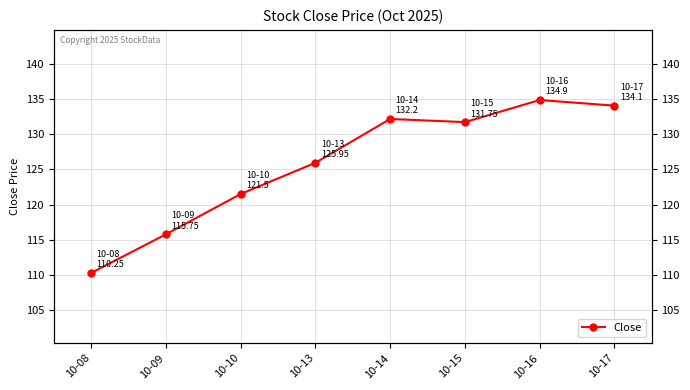

Does the chart display data point markers on the line(s)?

Yes